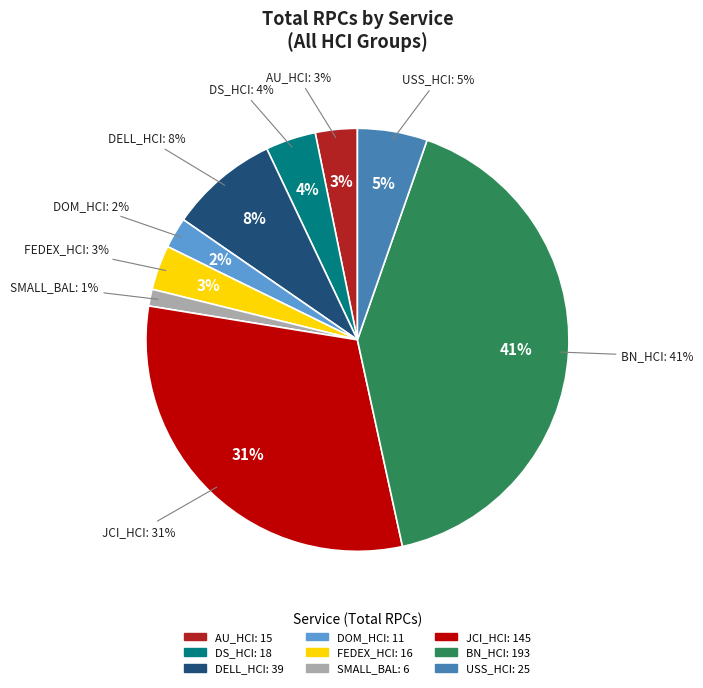

To the nearest percent, what is the average slice percentage?

11%